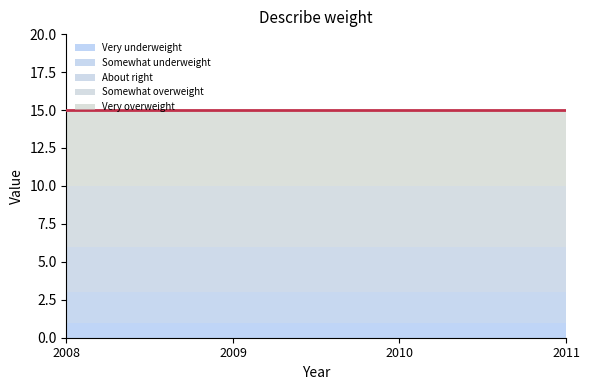

What is the value of the Very overweight point at the 3rd from the left?

5